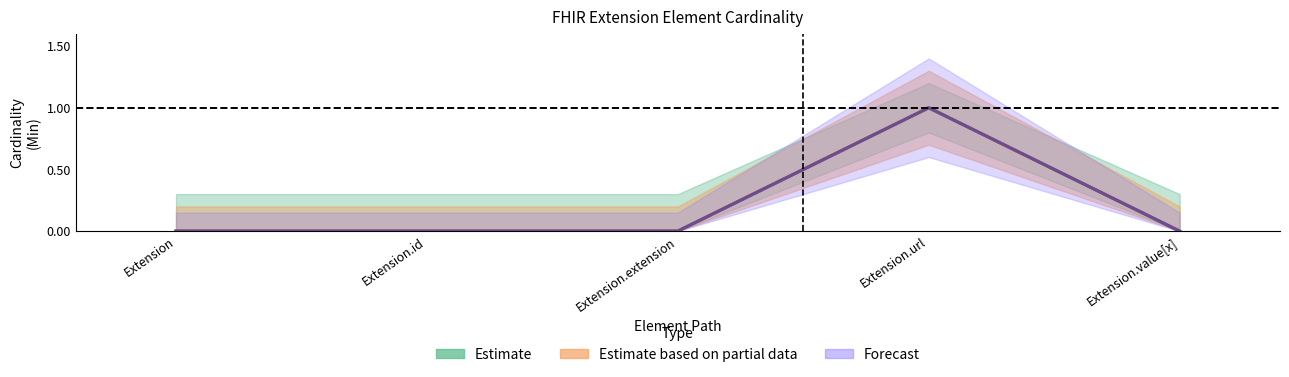

True or false: Estimate has a value of -1 at Extension.value[x].

False